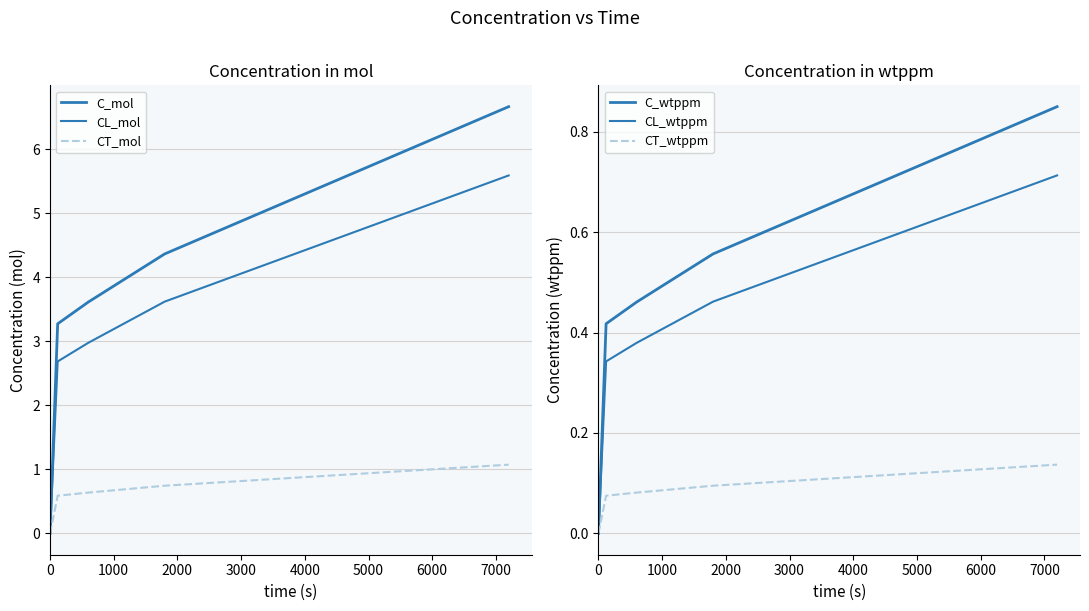

What is the difference between the maximum and second lowest values in the CT_wtppm series?

0.1